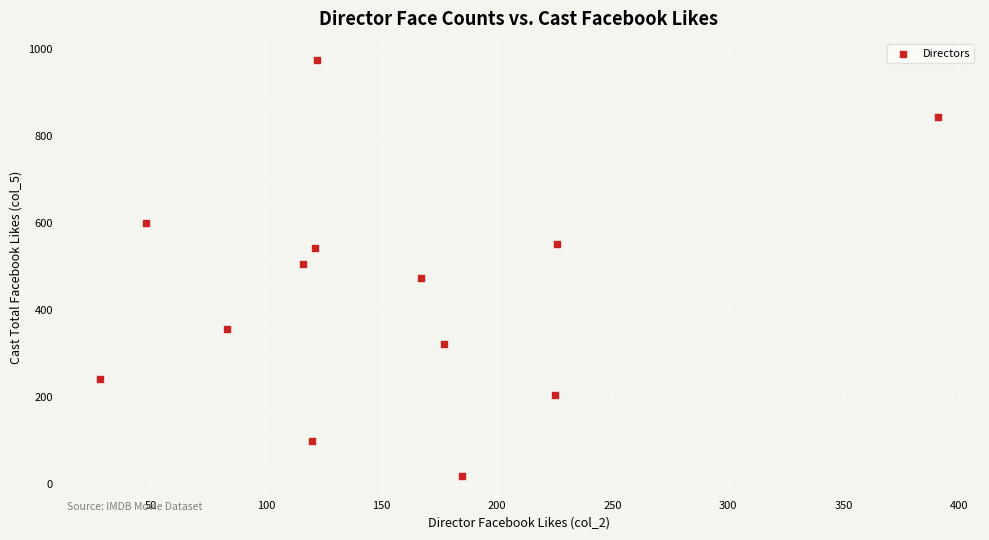

What is the range of X values (max minus min)?

363